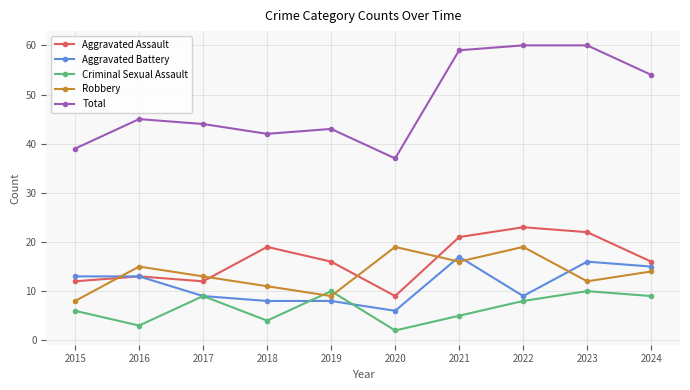

Which series has the widest spread of values?

Total